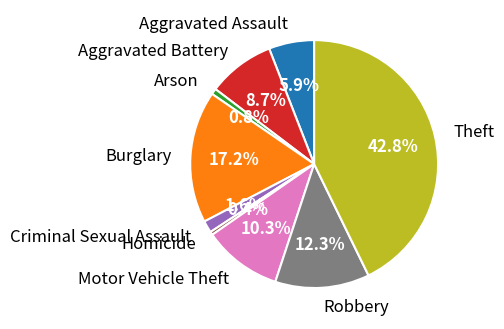

Approximately how many times larger is the value at Burglary compared to Motor Vehicle Theft?

1.7